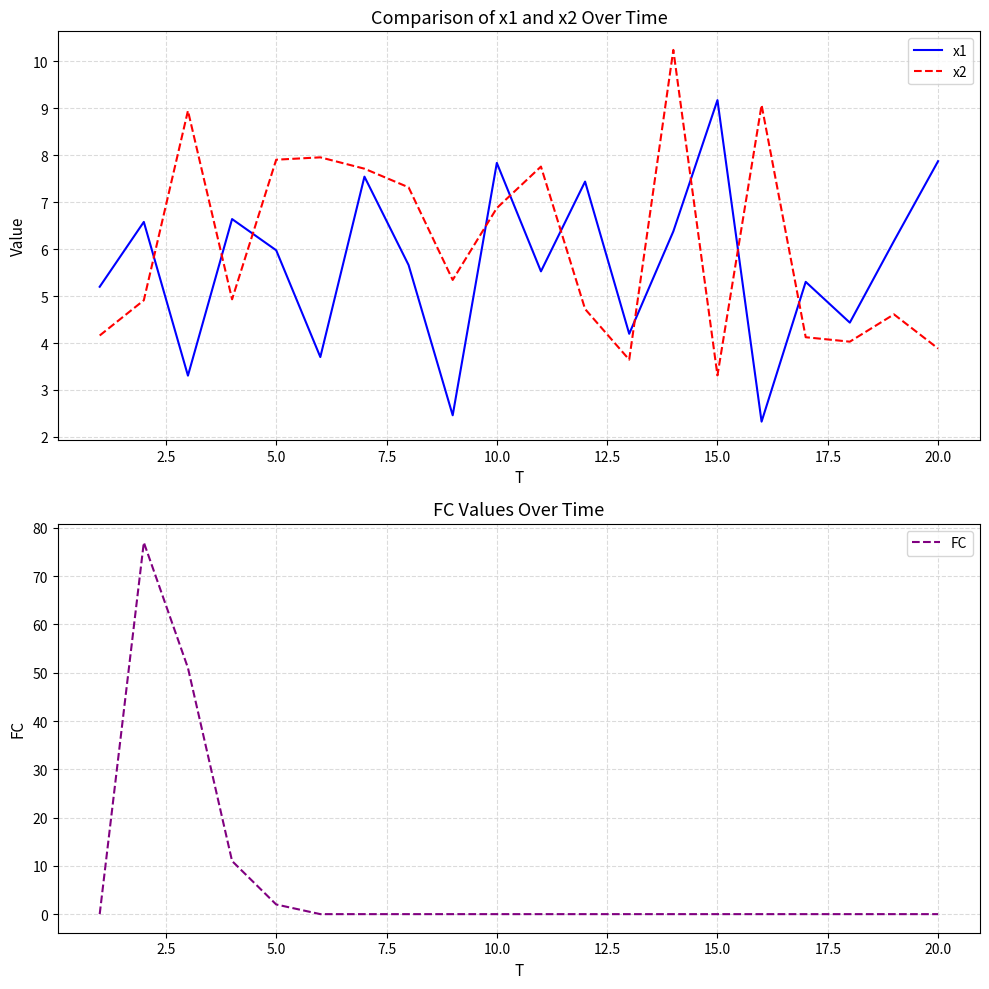

Is this an area chart (filled region under the line)?

No